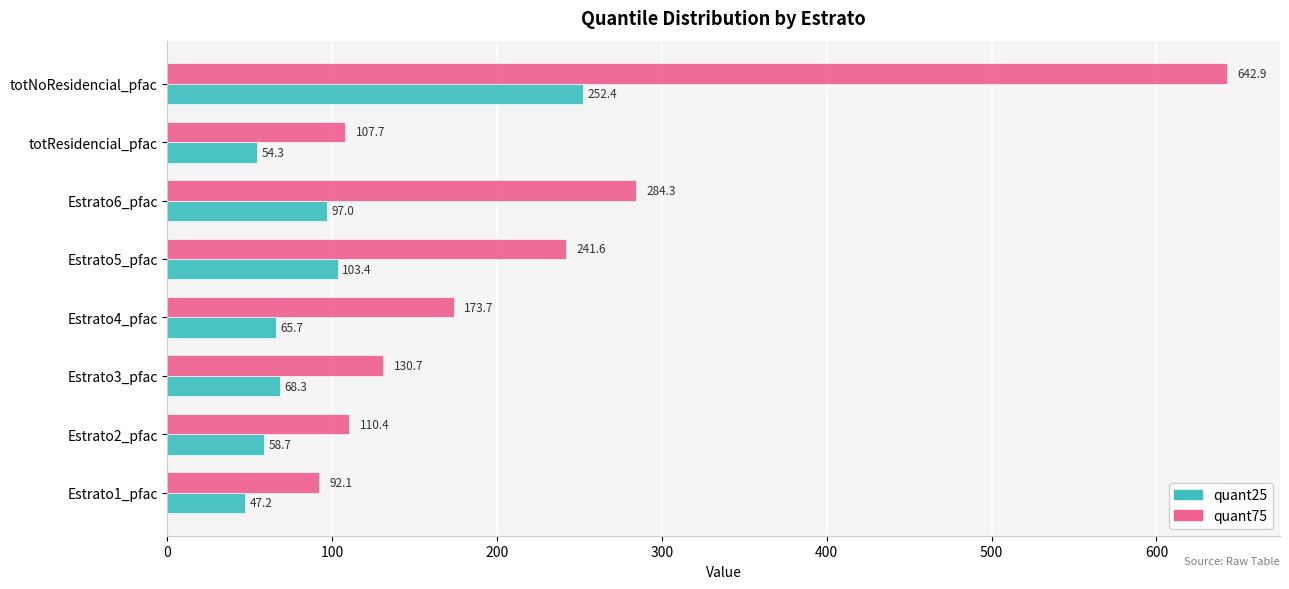

Which series has the widest spread of values?

quant75